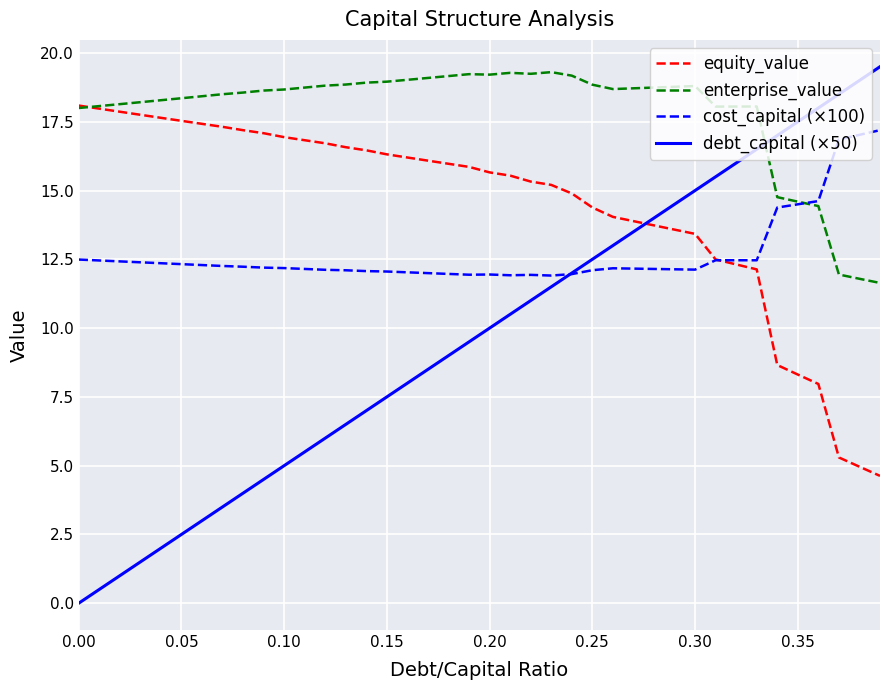

Rank the series by their maximum value, from highest to lowest.

debt_capital (×50), enterprise_value, equity_value, cost_capital (×100)